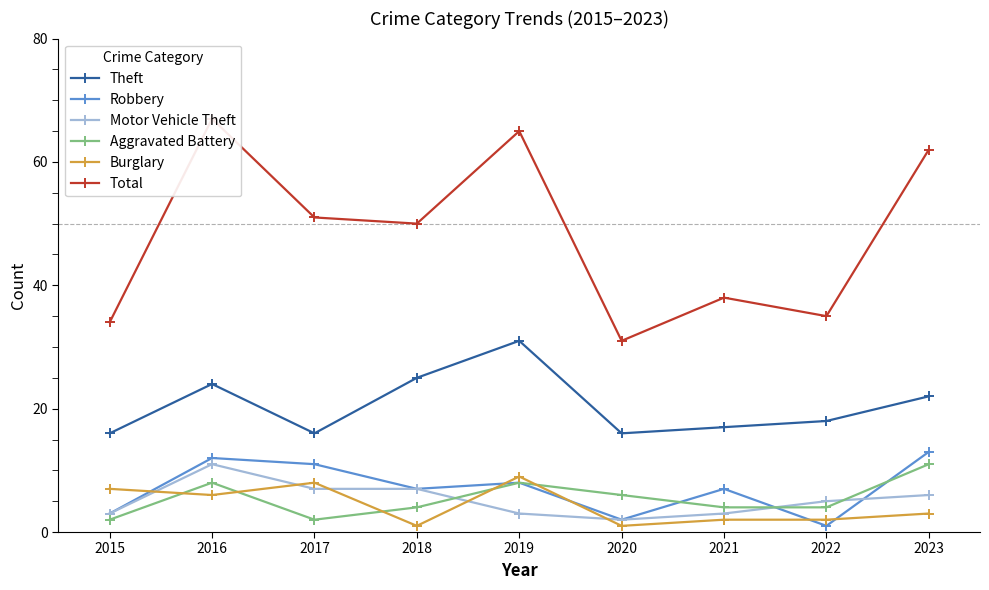

Is it true that Total equals 50 at 2018?

True